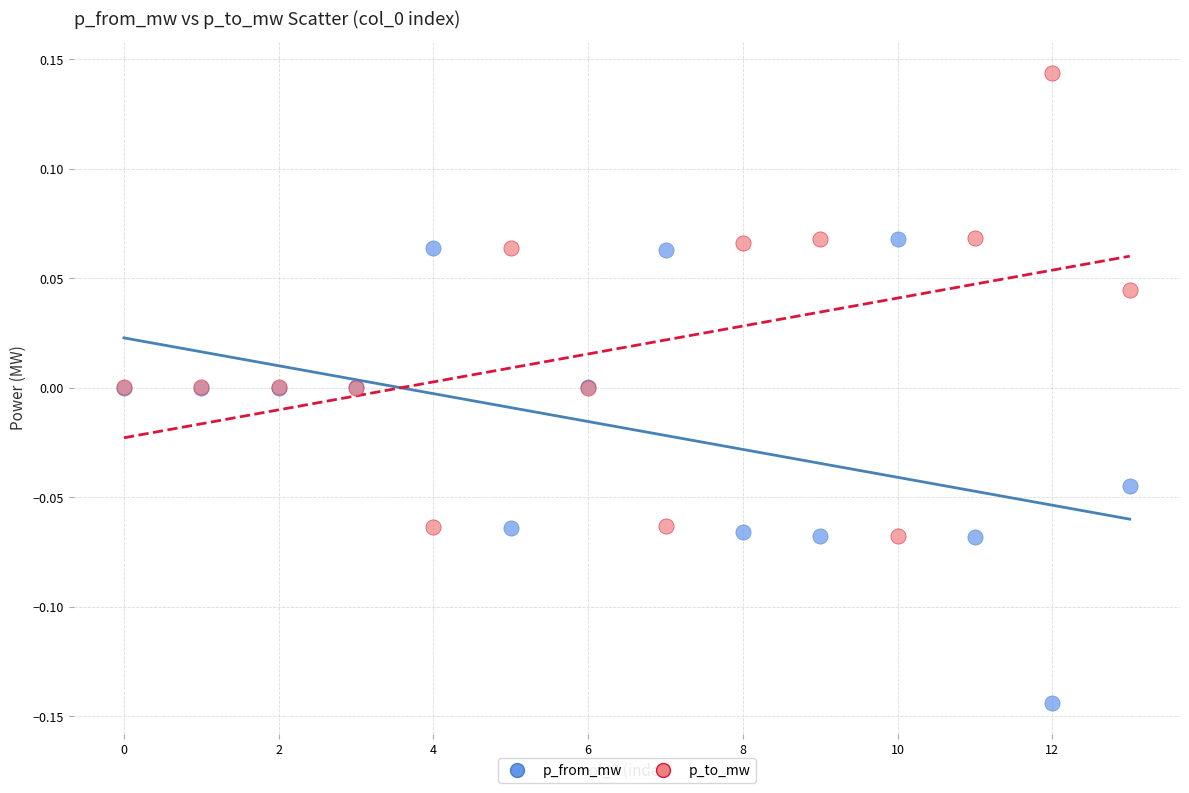

Which series reaches the minimum Y coordinate?

p_from_mw